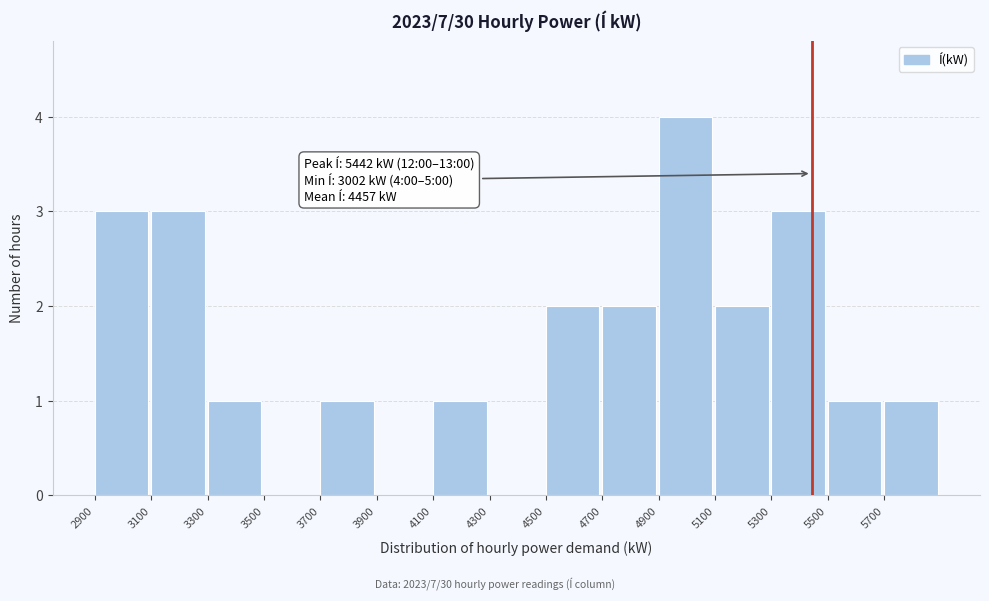

Which range on the x-axis has the tallest bar?

4900 to 5100